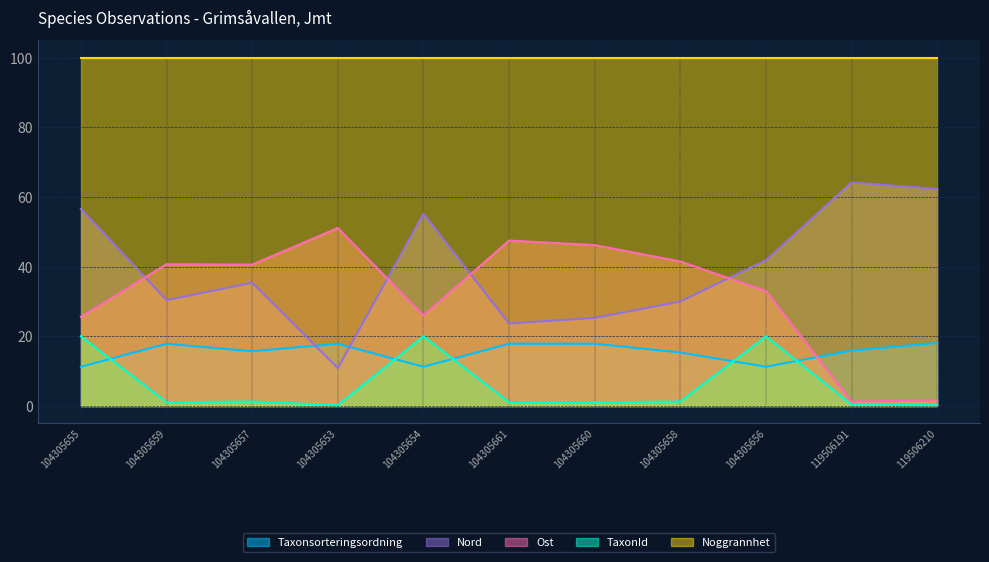

Count the number of data series in this chart.

5